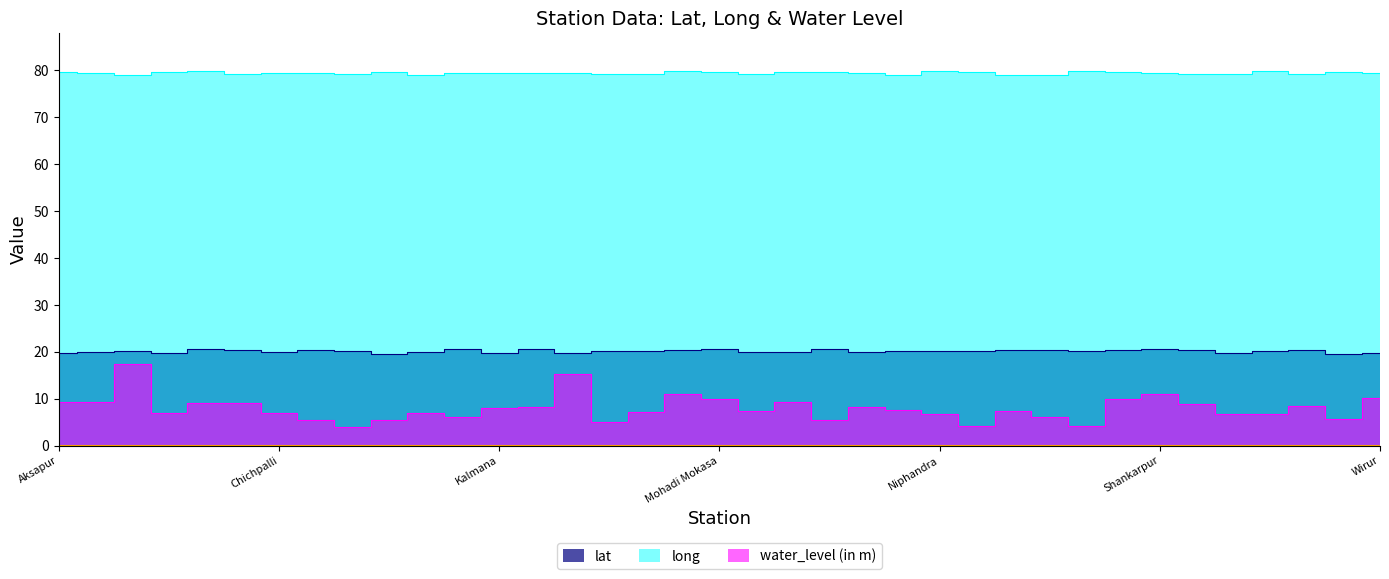

The lat series shows 20.6 at Mohadi Mokasa. True or false?

True